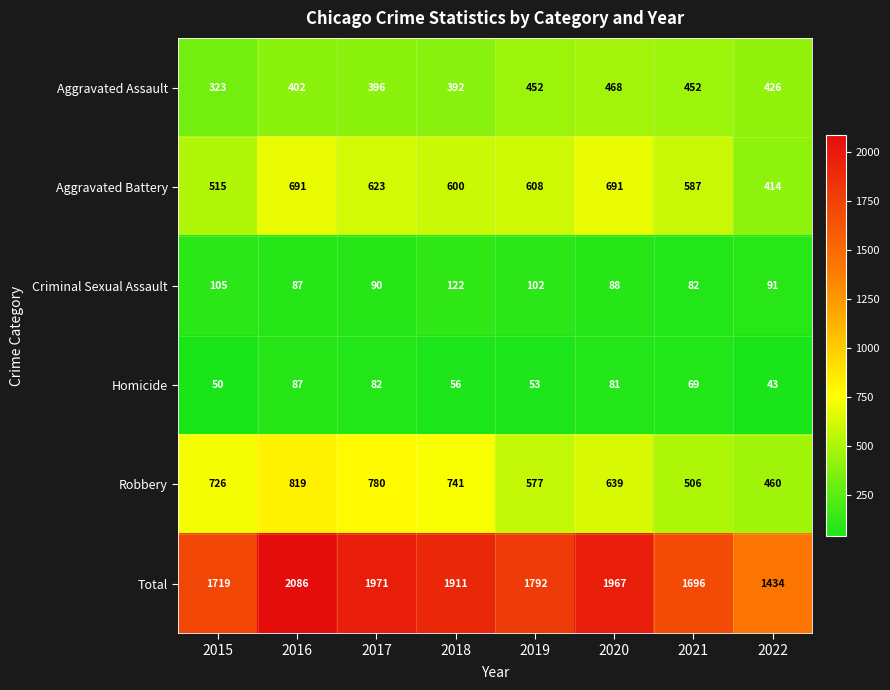

Count the Robbery values in the range 577 to 780.

5